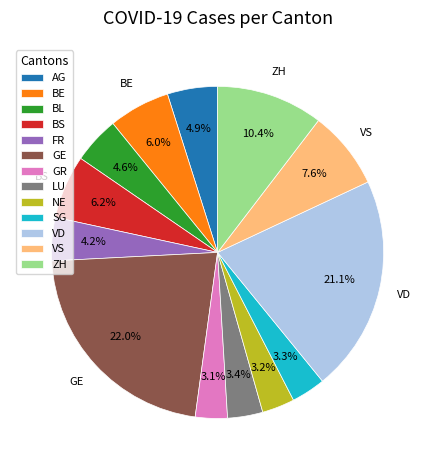

Is there any slice that represents more than half of the pie?

No